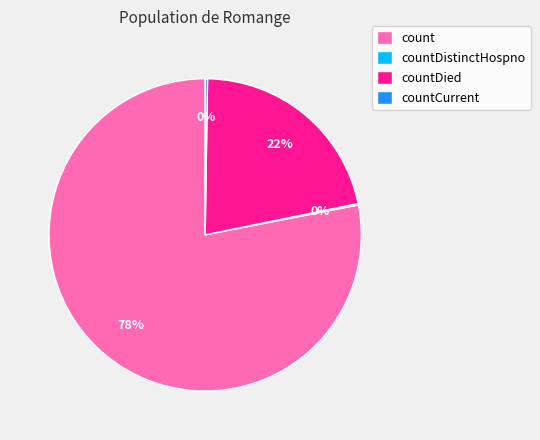

Is there a majority slice in this chart?

Yes